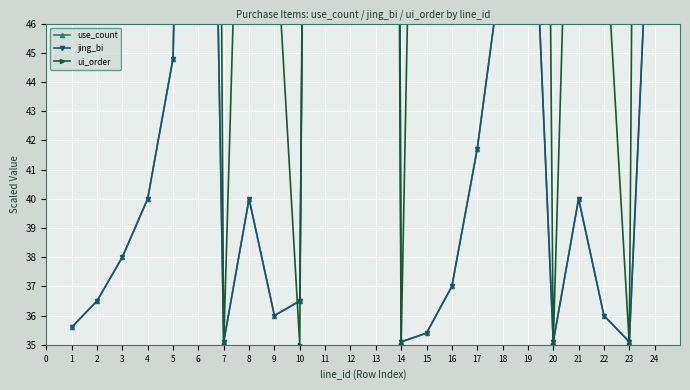

Rank the series by their maximum value, from highest to lowest.

use_count, jing_bi, ui_order